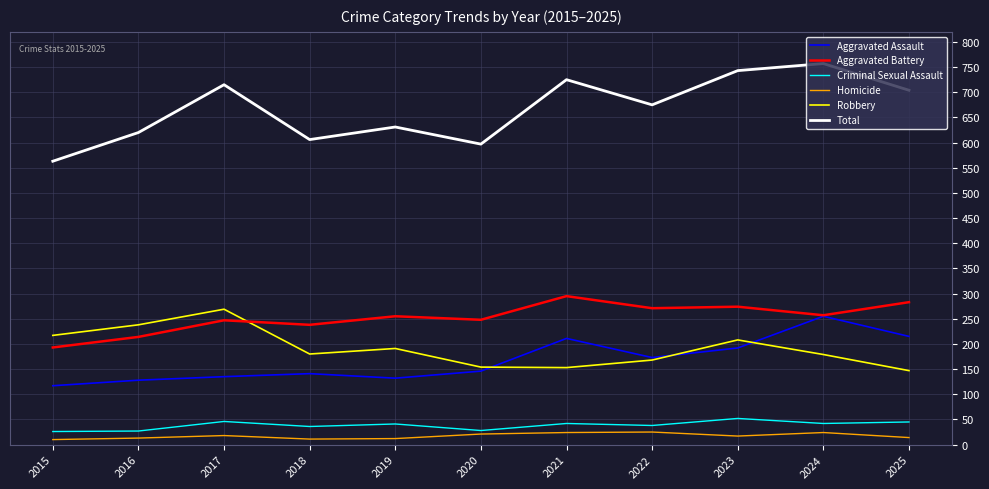

True or false: Total has a value of 725 at 2021.

True